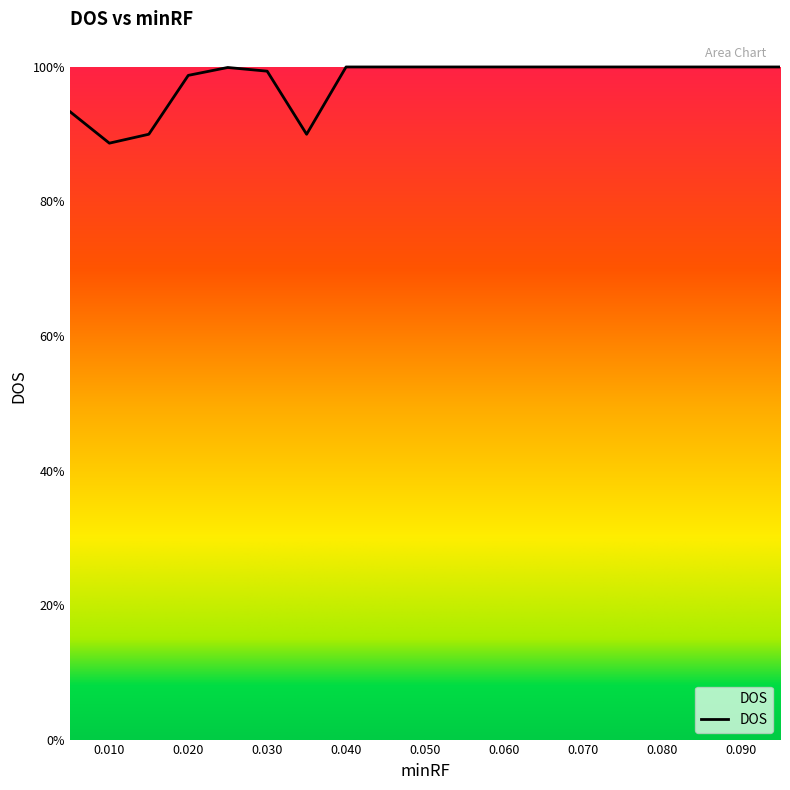

Is this an area chart (filled region under the line)?

Yes